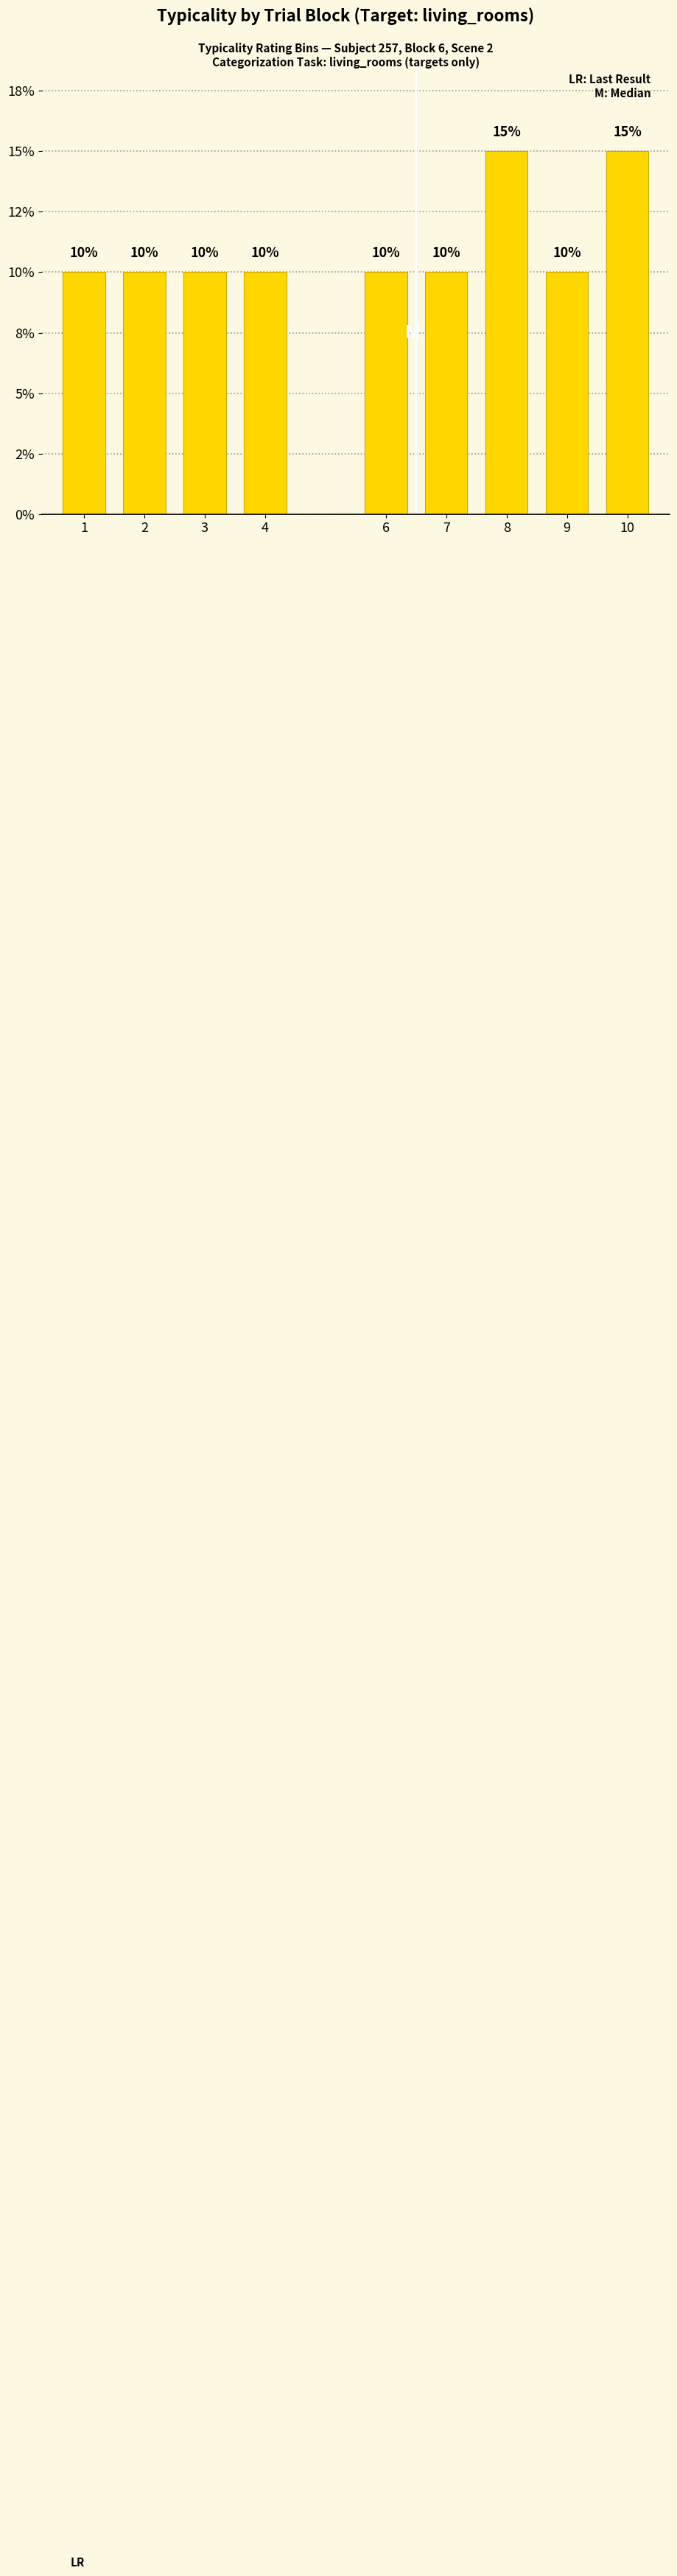

Is it true that the value at 3 is 7?

False